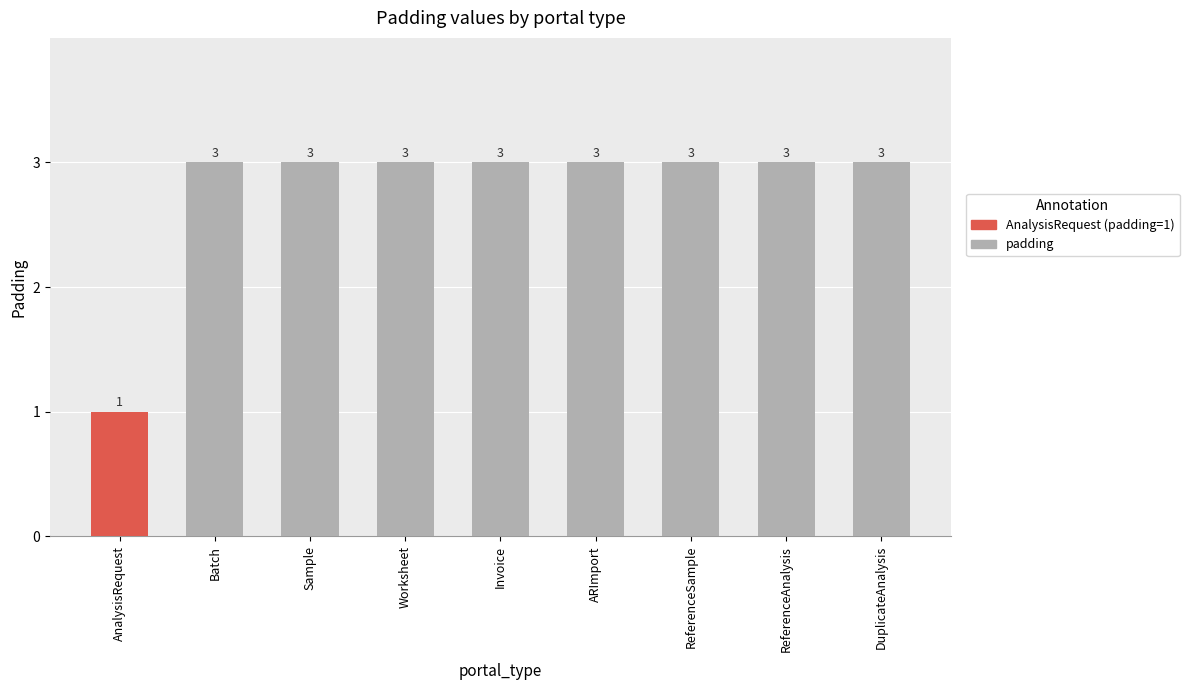

Which has a higher value, AnalysisRequest or ARImport?

ARImport